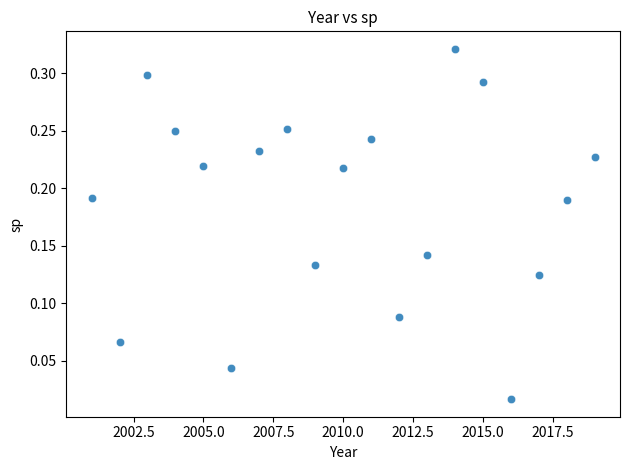

What is the range of X values (max minus min)?

18.0